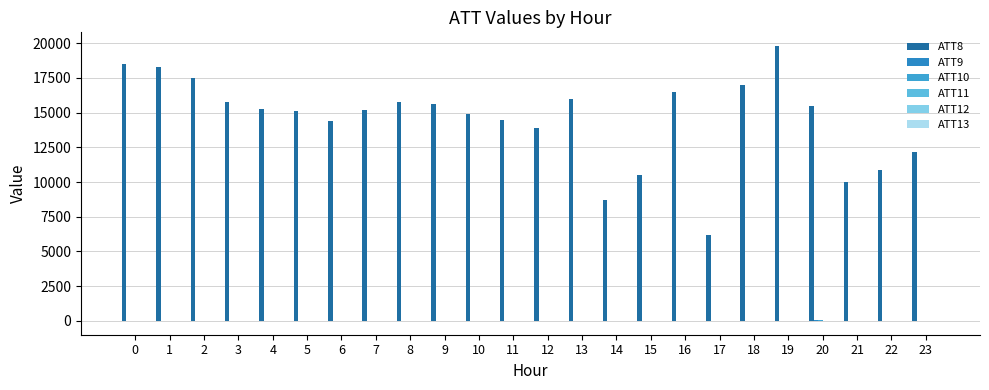

How many groups of bars are there?

24